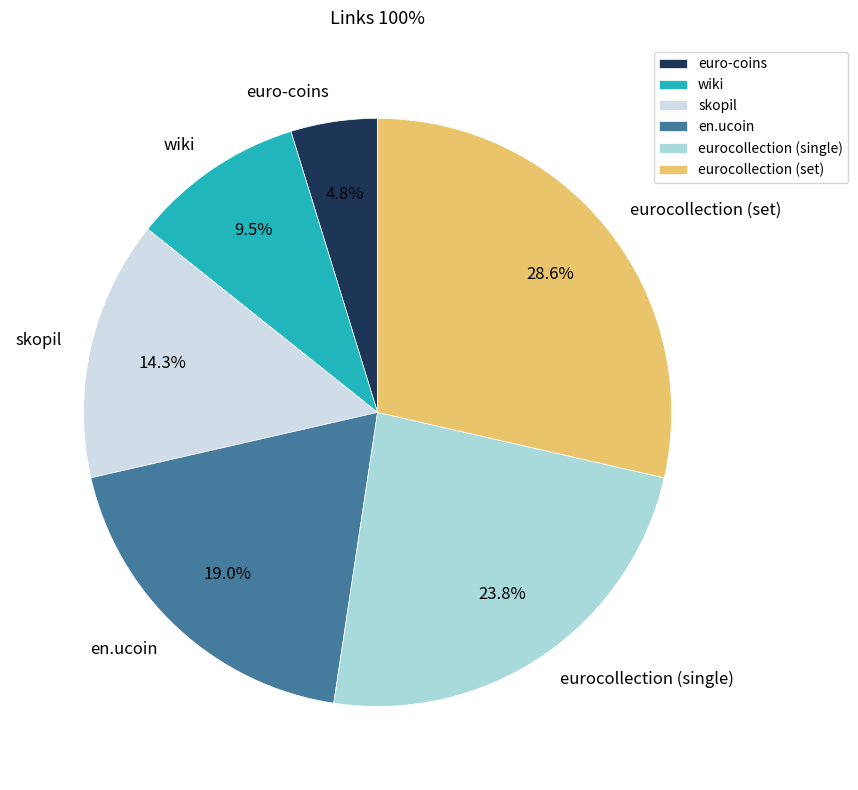

What is the total percentage of eurocollection (single) and skopil?

38.1%